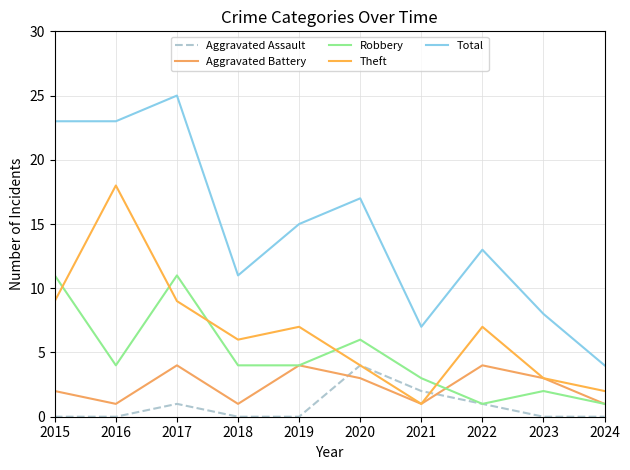

After their last crossing, which series has the higher values: Aggravated Assault or Aggravated Battery?

Aggravated Battery